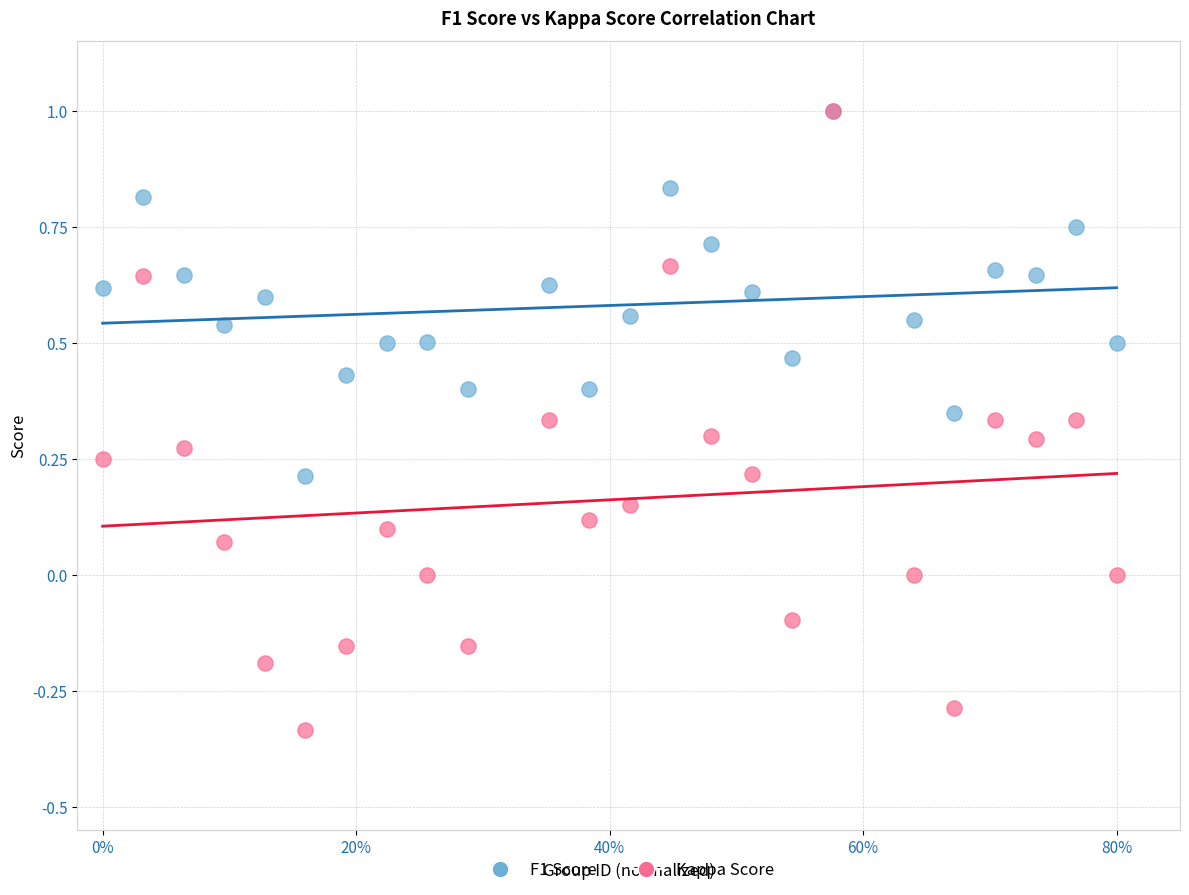

Which series reaches the minimum Y coordinate?

Kappa Score